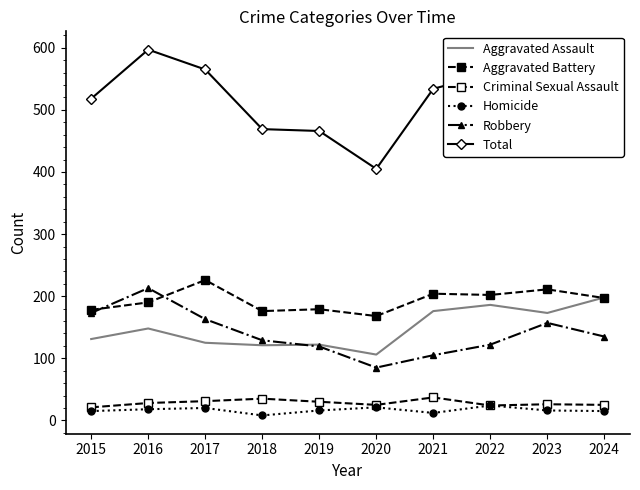

How many interior local peaks does the Homicide series have?

3